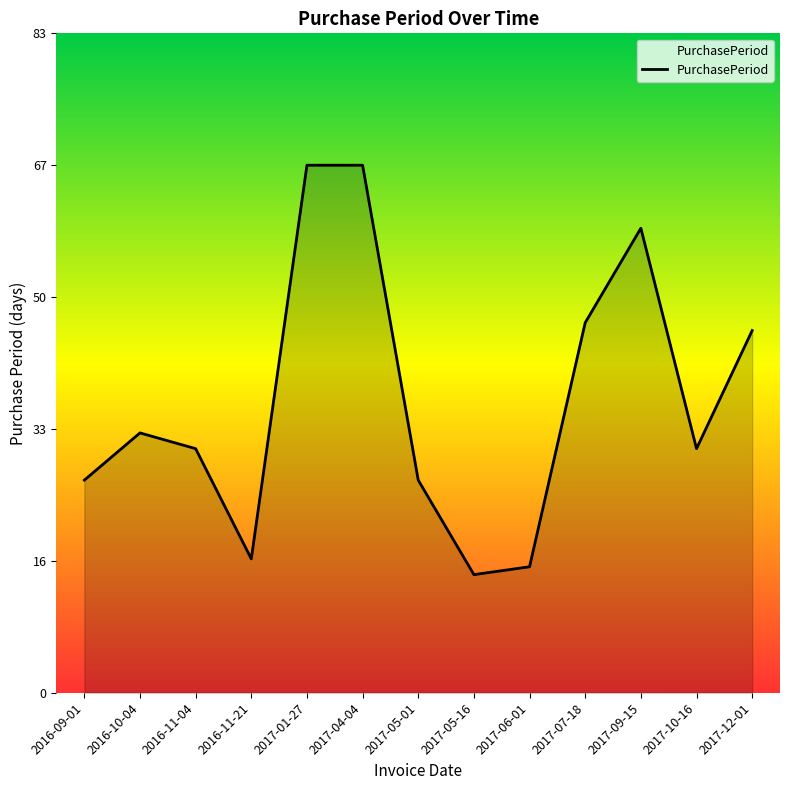

Where does the data first go above 31?

2016-10-04